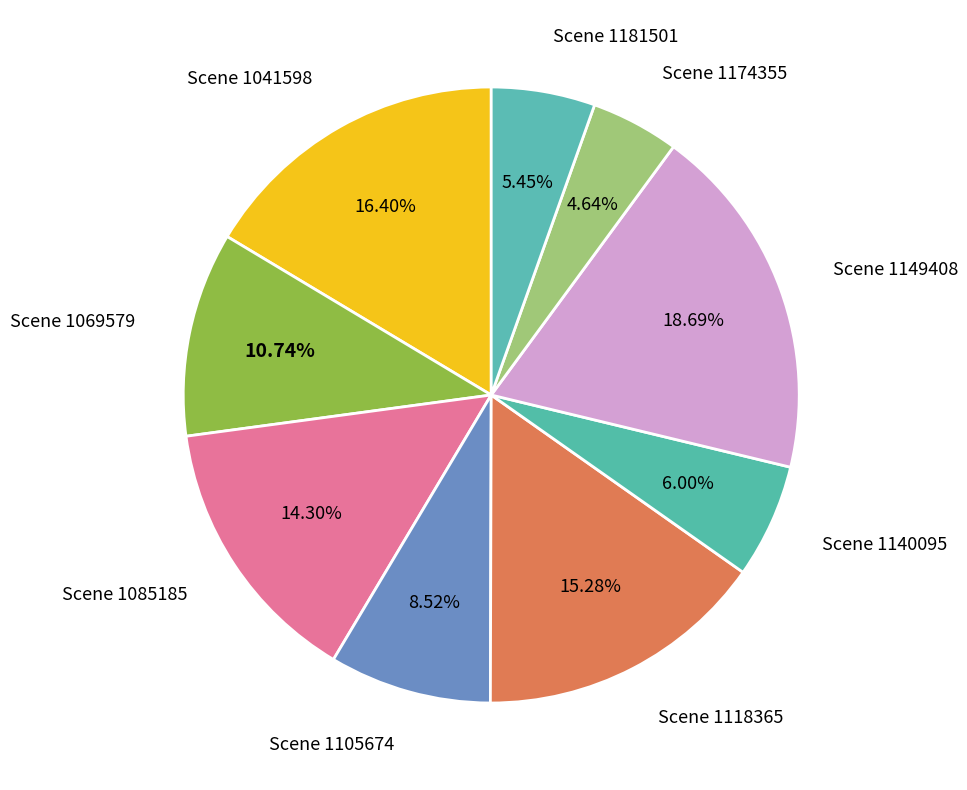

What is the smallest slice in the pie chart?

Scene 1174355